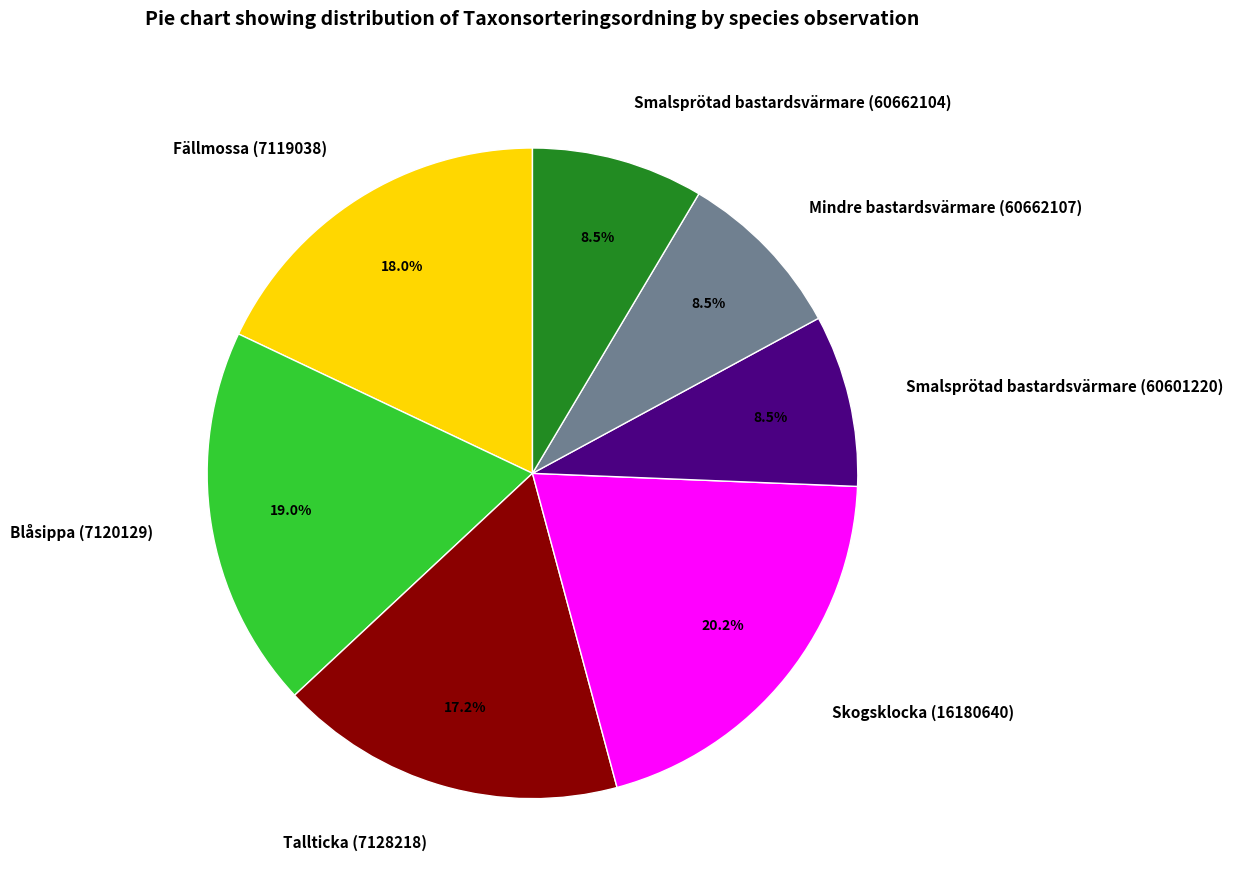

True or false: Skogsklocka (16180640) accounts for 33% of the total.

False